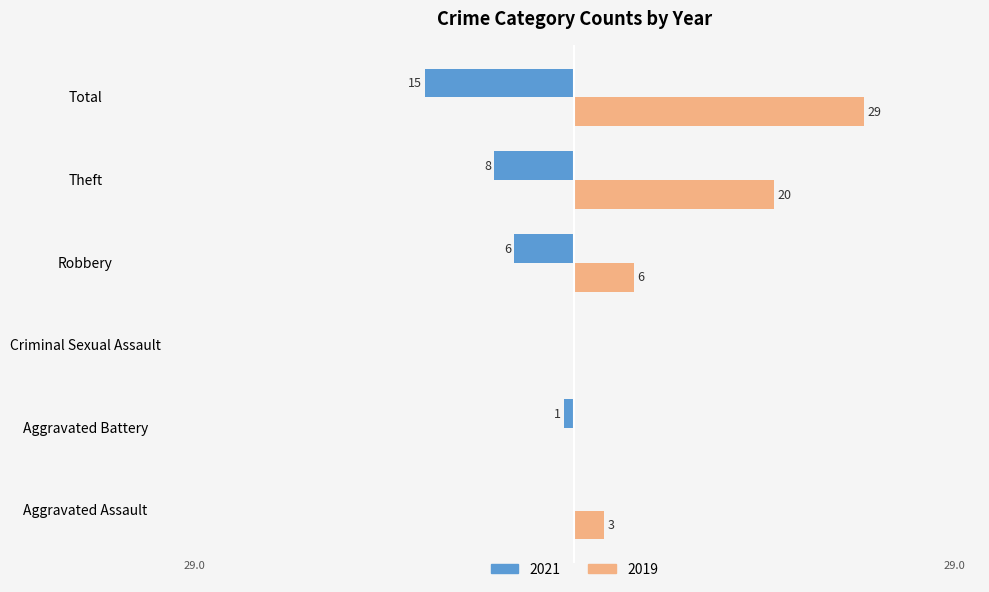

Which label corresponds to the largest value in the chart?

Total